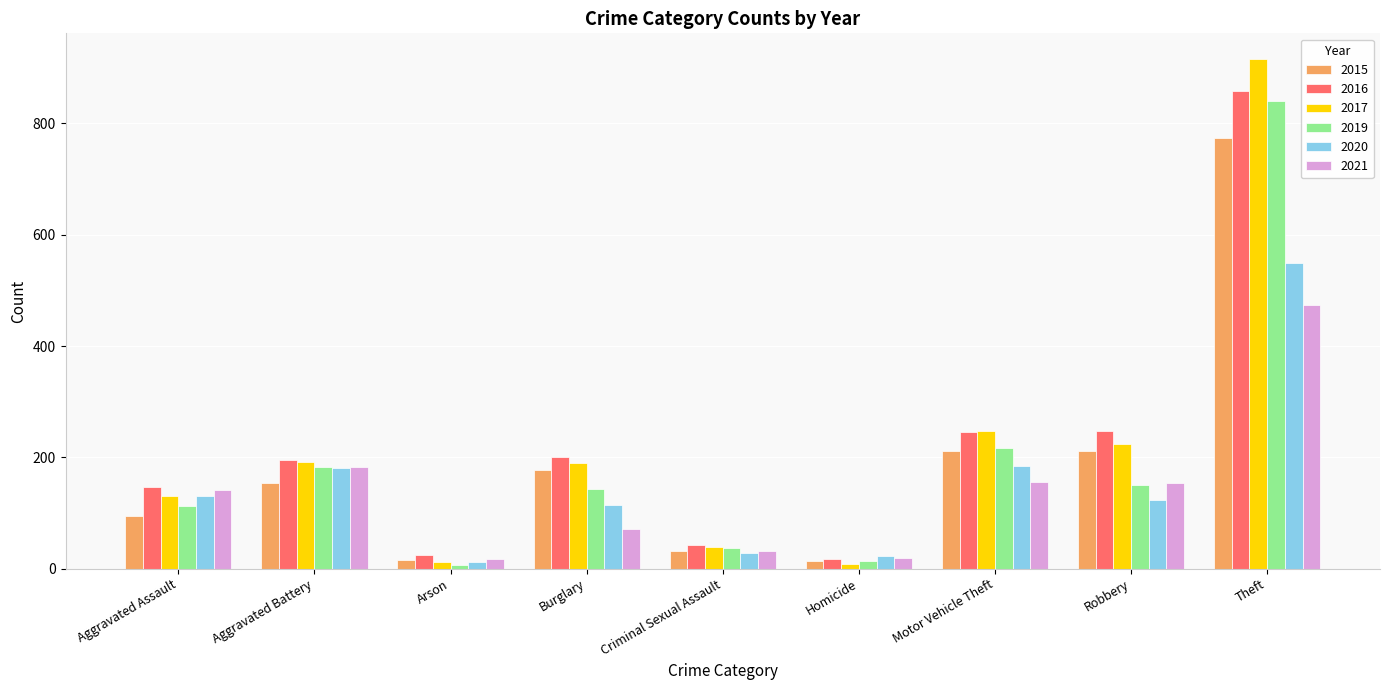

Which category has the highest value in the 2019 series?

Theft